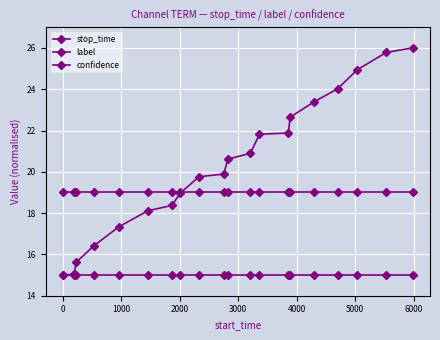

How many data points does each series have?

20